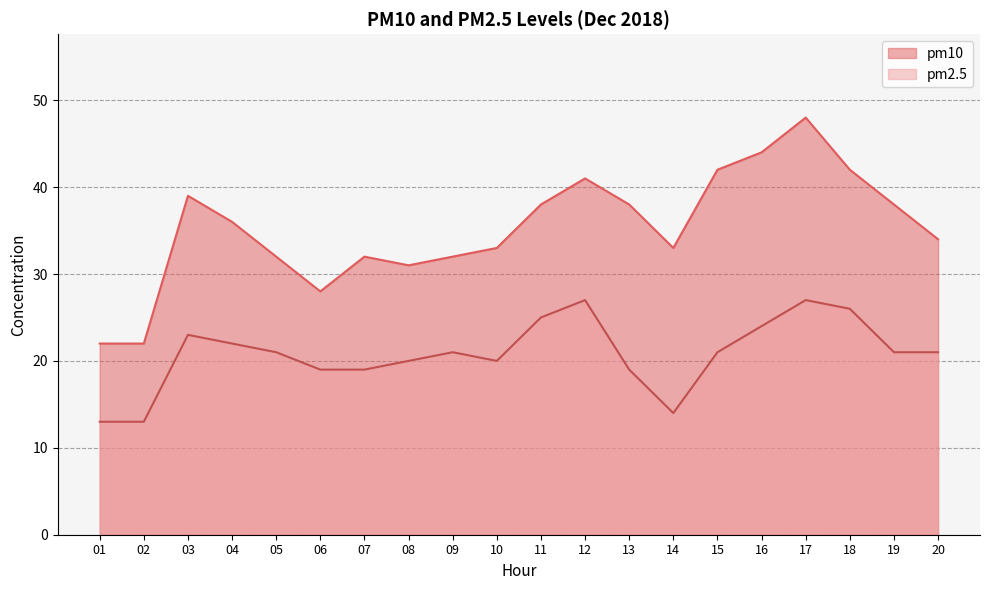

The value of pm10 at 12 is 55. True or false?

False